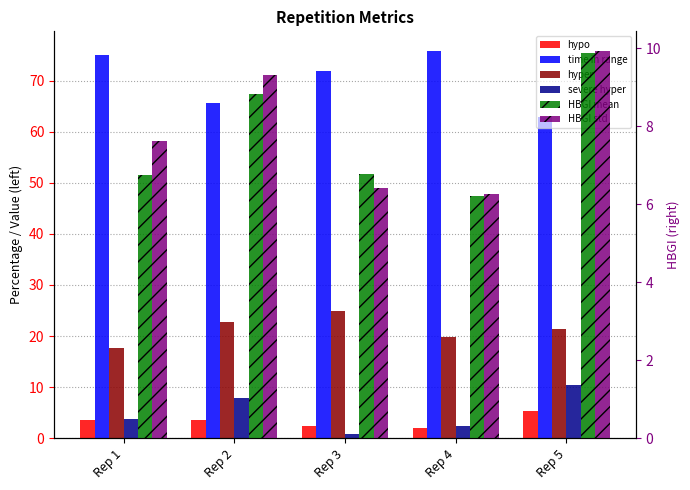

At how many categories does at least one series exceed 74?

2